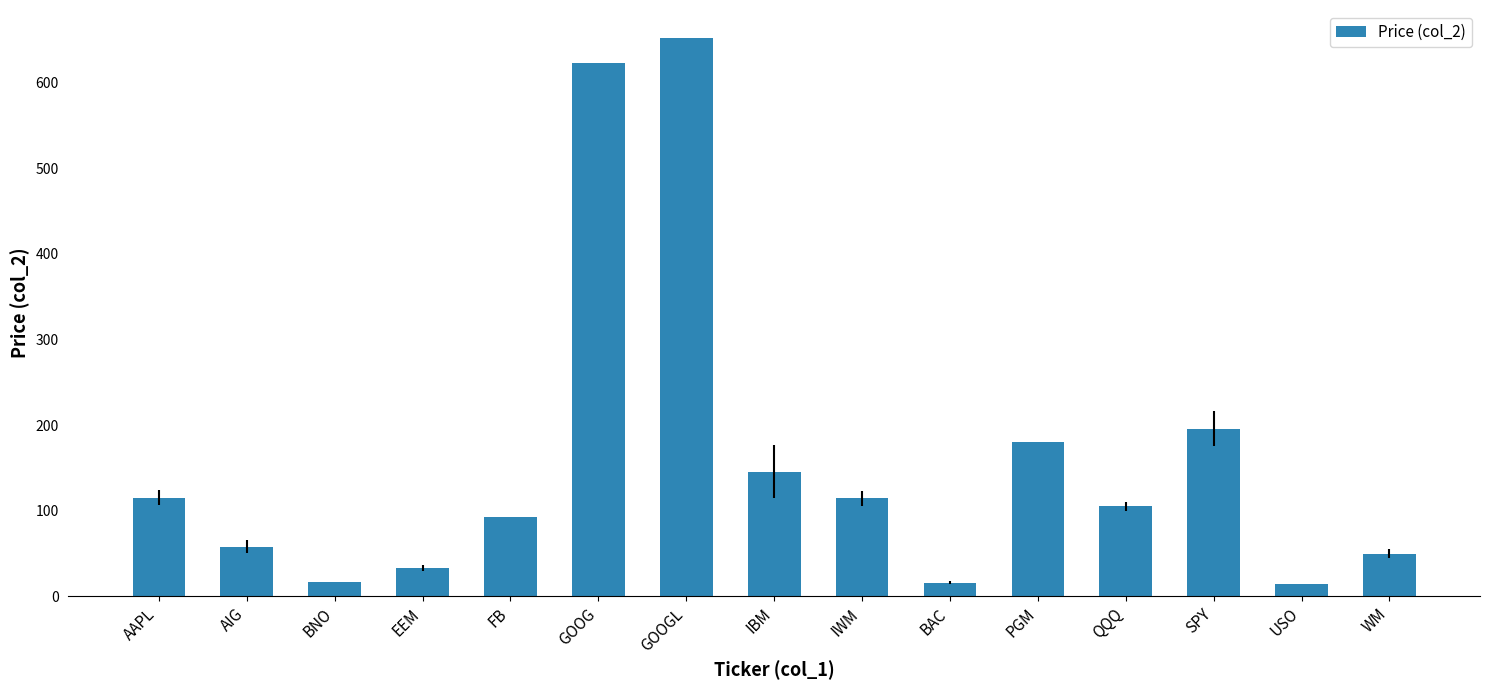

What is the difference between the maximum and second lowest values?

636.5